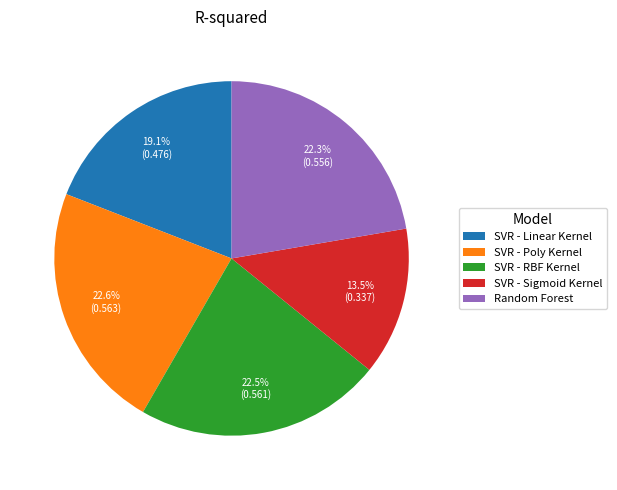

Combined, what portion of the pie is SVR - Linear Kernel and Random Forest?

41.4%